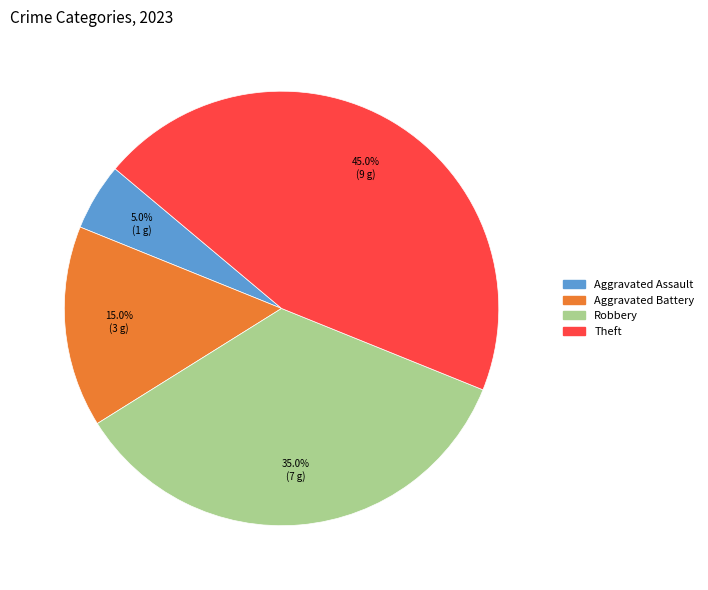

How many segments does this pie chart have?

4